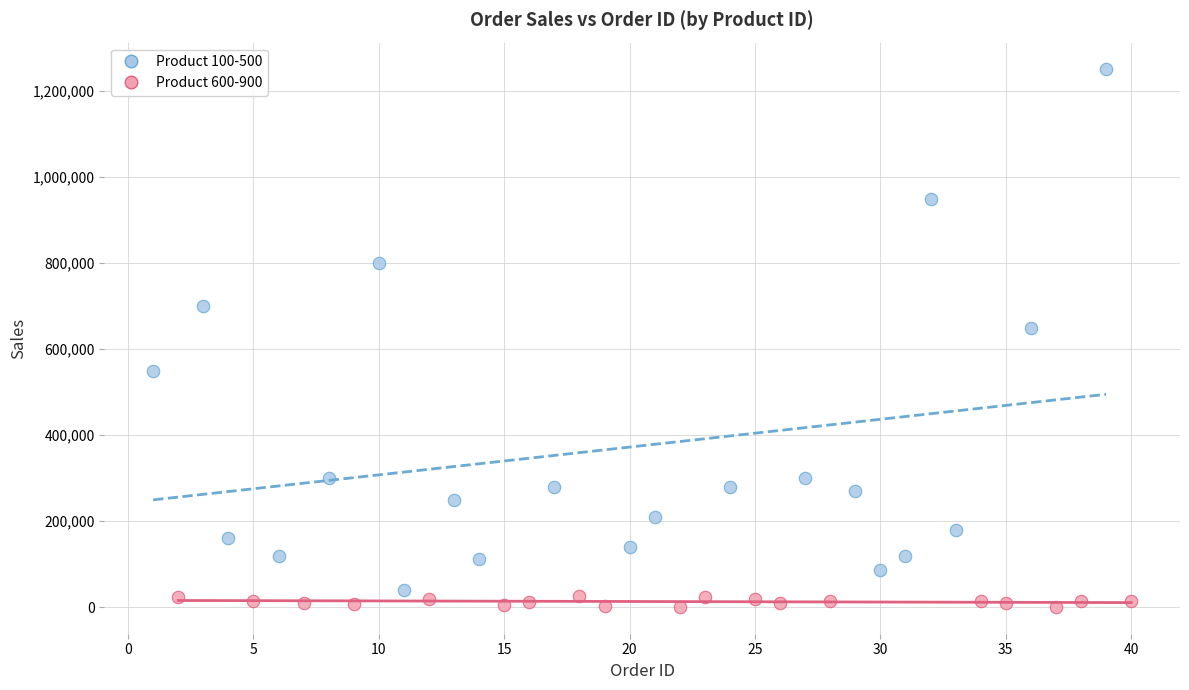

Which series reaches the maximum Y coordinate?

Product 100-500